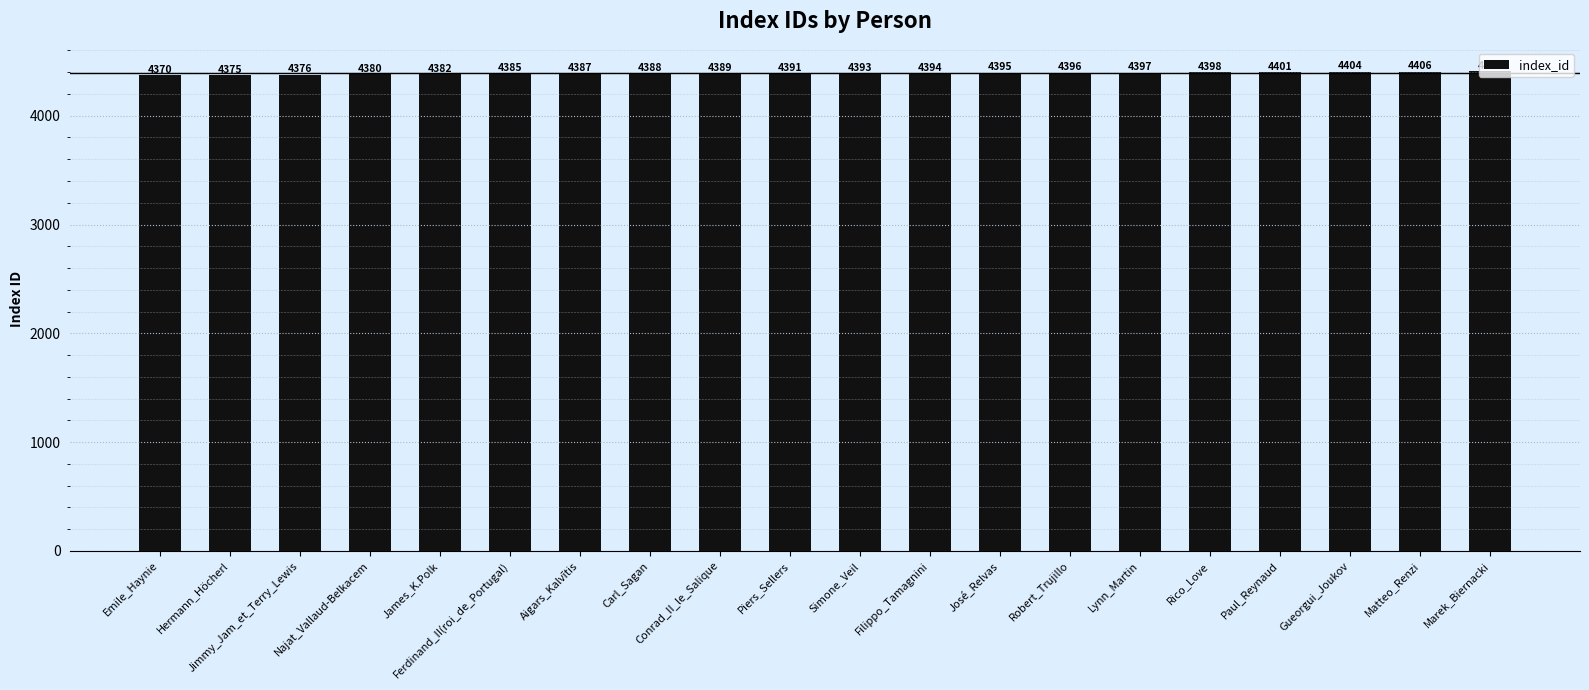

The chart shows a value of 6881 at Simone_Veil. True or false?

False